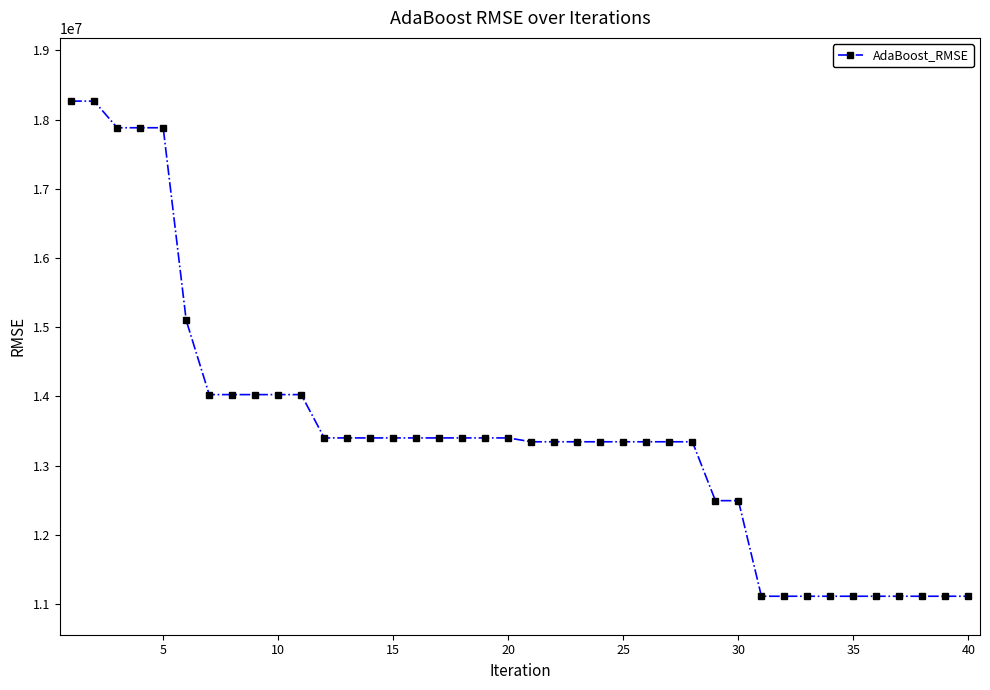

What is the value of the 40th point from the left?

11114493.9